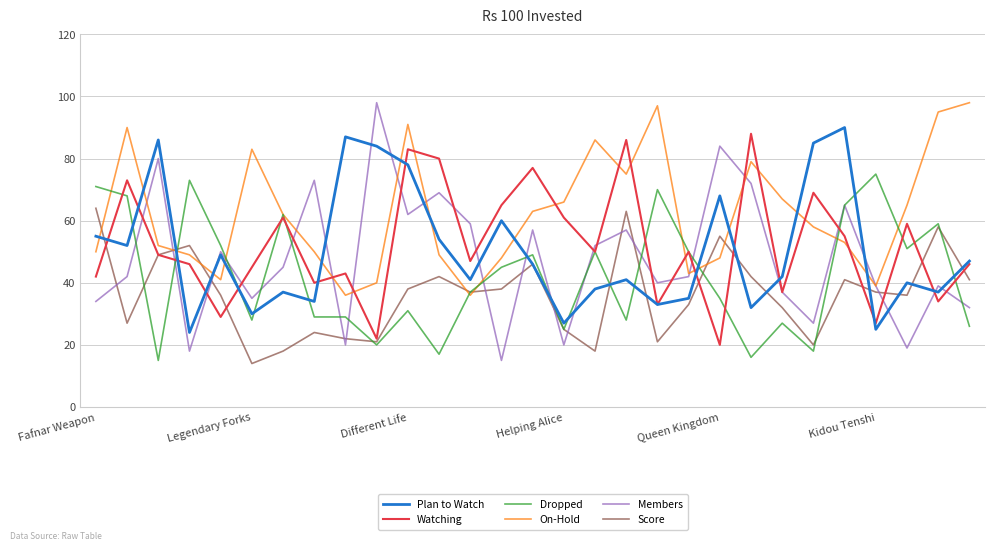

Which series has the widest spread of values?

Members